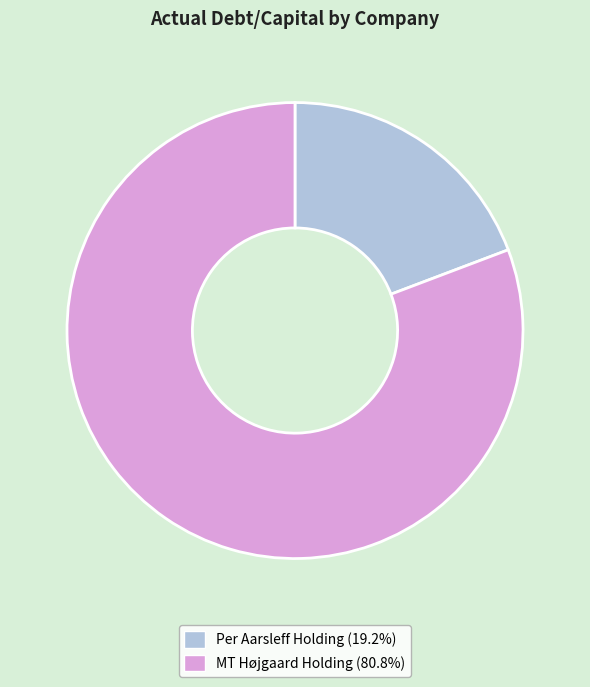

Is there any slice that represents more than half of the pie?

Yes